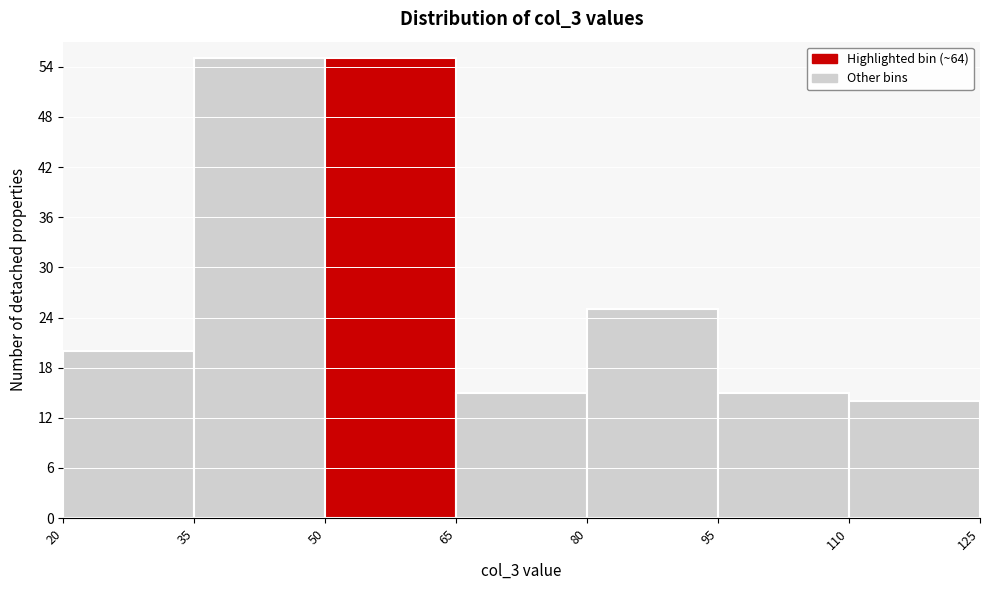

How tall is the bar that spans 110 to 125 on the x-axis? The values are not printed on the chart, so give them approximately, as read against the axis.

14